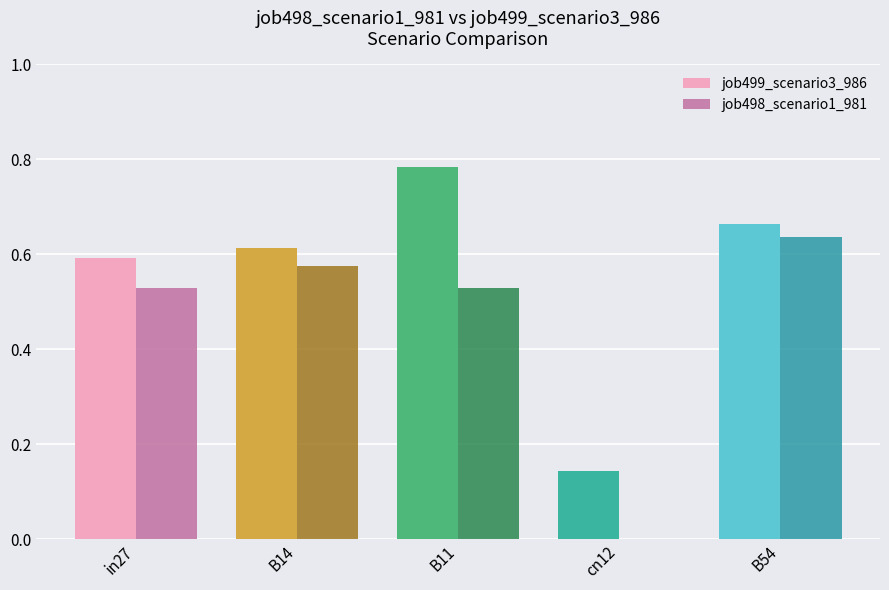

Is it true that job498_scenario1_981 equals 0.8 at B14?

False